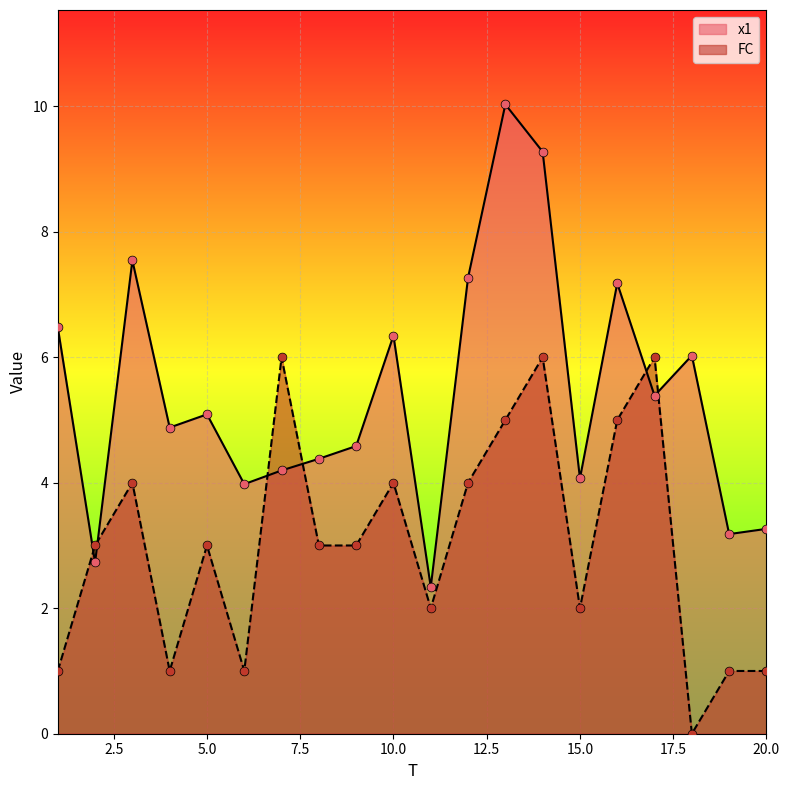

Which series has the largest Y range (max minus min)?

x1